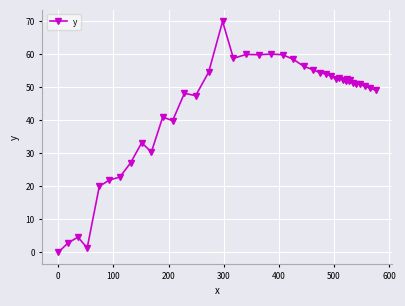

What is the difference between the second highest and second lowest values?

58.8